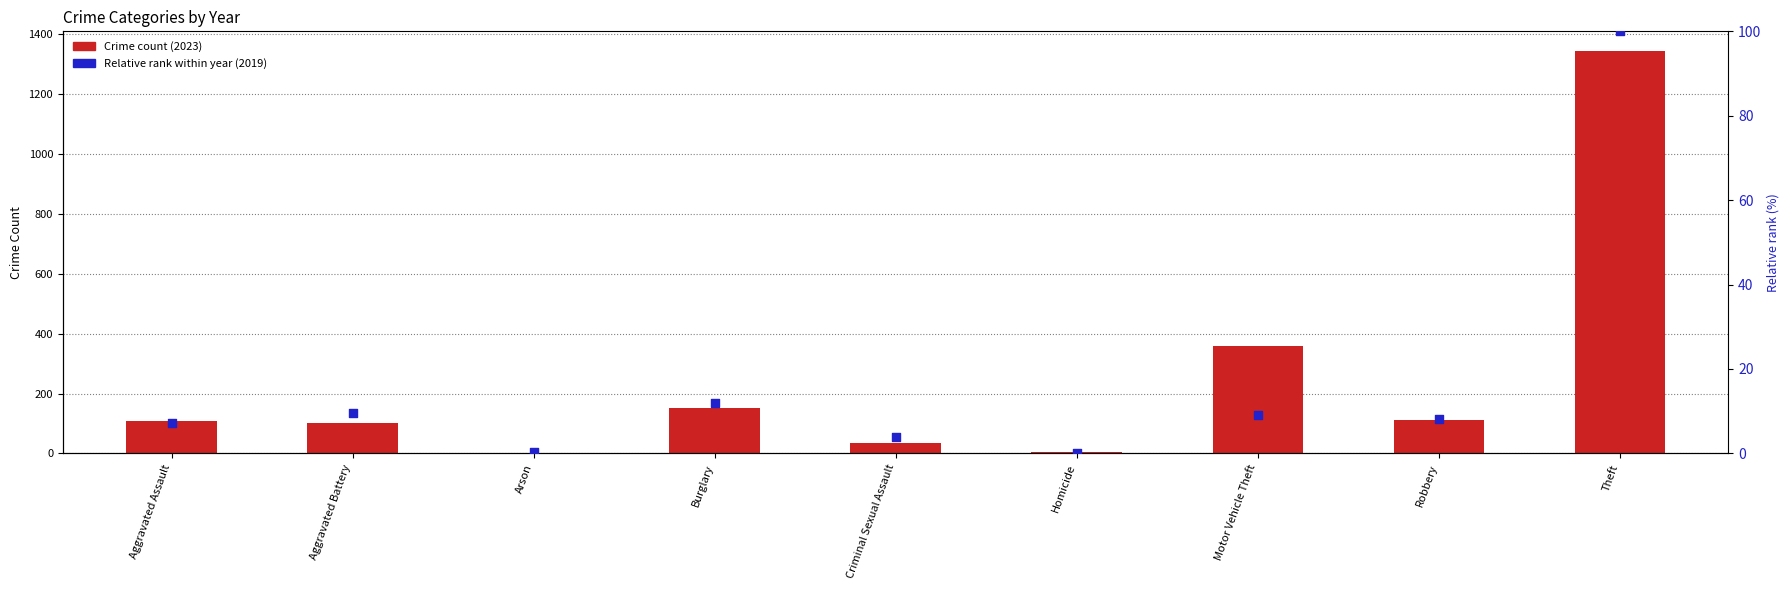

Is the value of Relative rank 2019 (%) at Aggravated Battery greater than the value of Crime count (2023) at Motor Vehicle Theft?

No